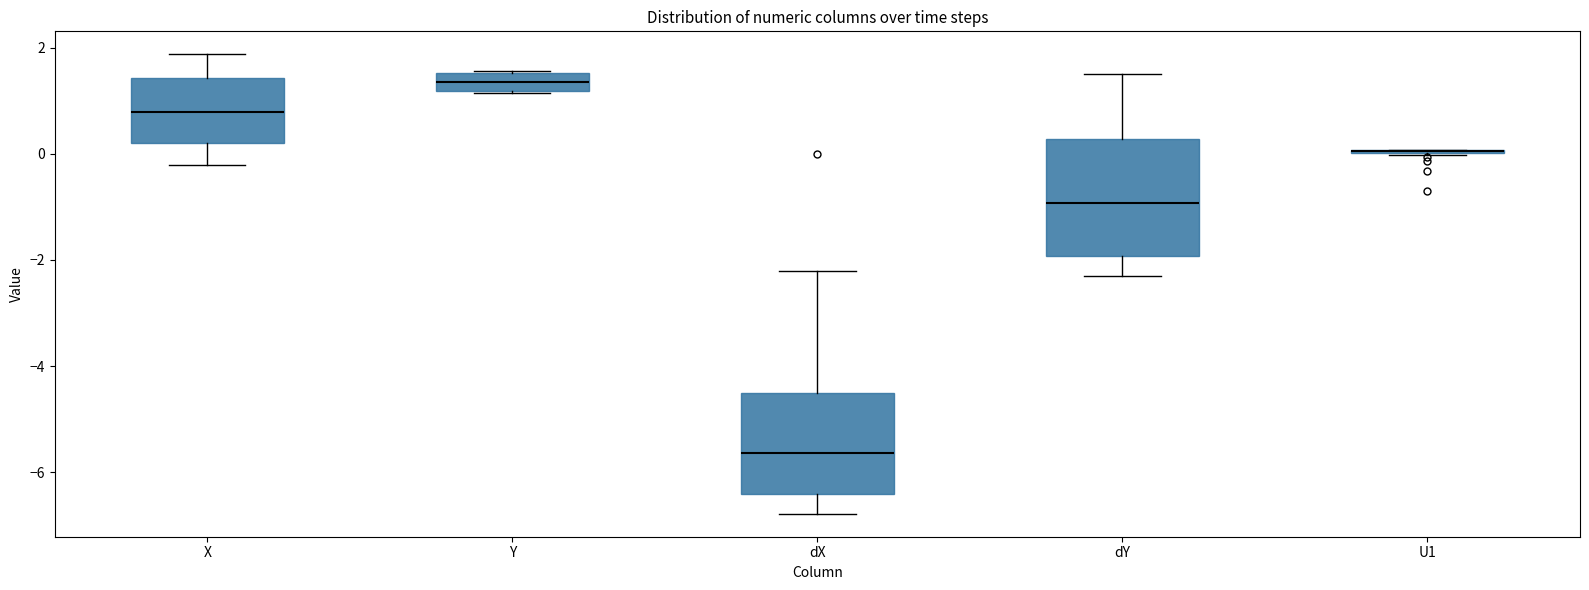

Reading left to right, read every box against the y-axis: the position of its median line, the range the box covers, and the ends of its whiskers. The values are not printed on the chart, so give them approximately, as read against the axis.

X: median 0.8, box 0.2 to 1.4, whiskers -0.2 to 1.8
Y: median 1.4, box 1.2 to 1.6, whiskers 1.2 to 1.6
dX: median -5.6, box -6.4 to -4.6, whiskers -6.8 to -2.2
dY: median -1.0, box -2.0 to 0.2, whiskers -2.4 to 1.6
U1: box collapsed to a line at 0.0, whiskers 0.0 to 0.0